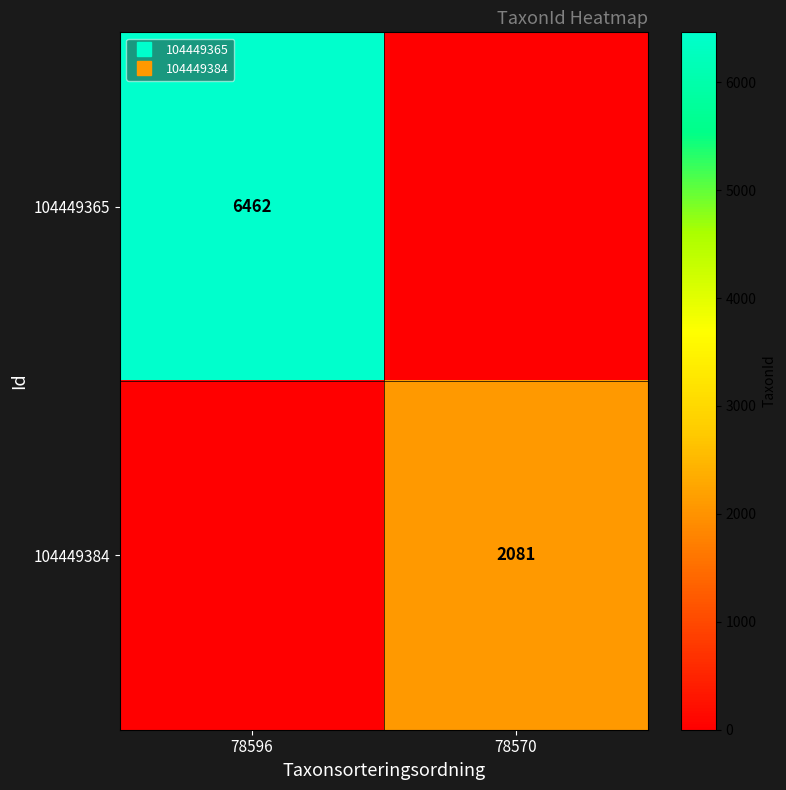

Rank the series at 78596 from highest to lowest value.

104449365, 104449384